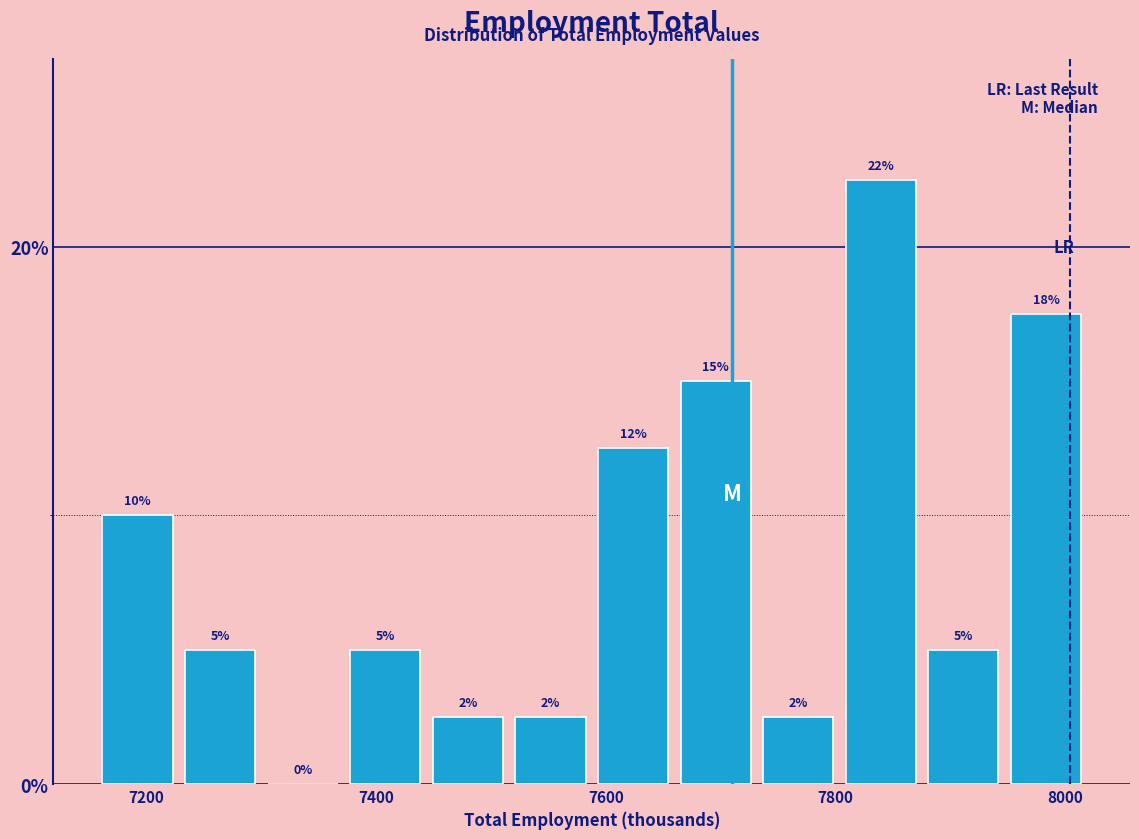

Read against the x-axis, roughly where is the centre of the tallest bar?

7840